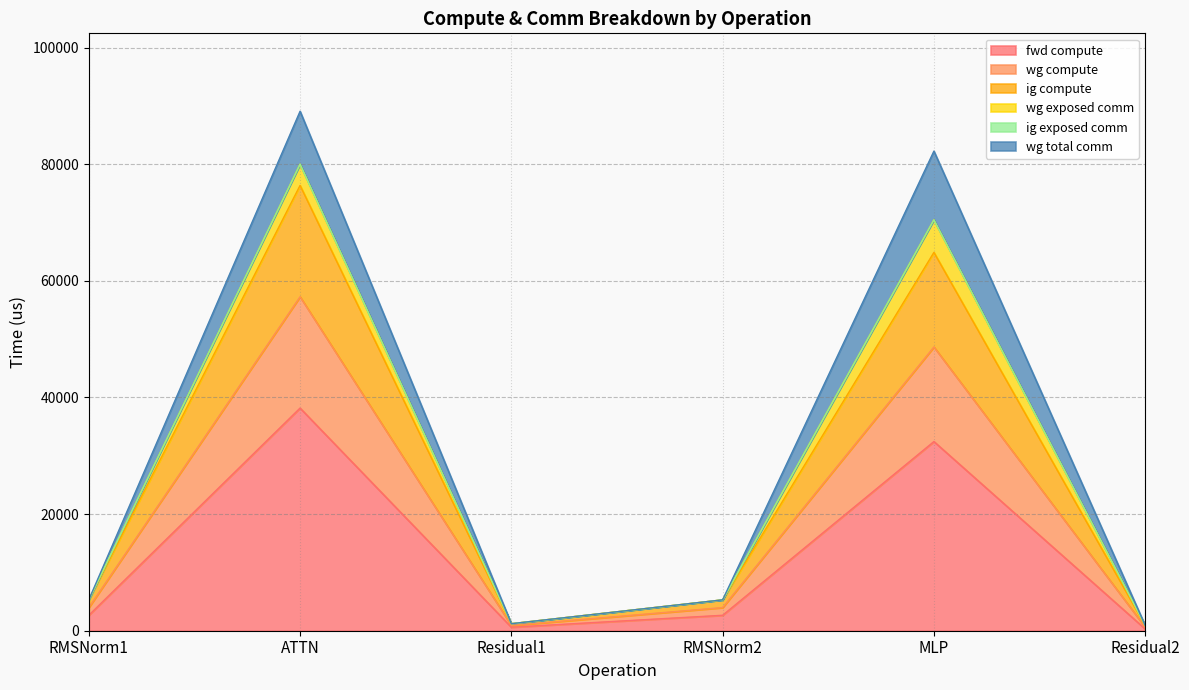

What is the smallest value displayed?

301.5